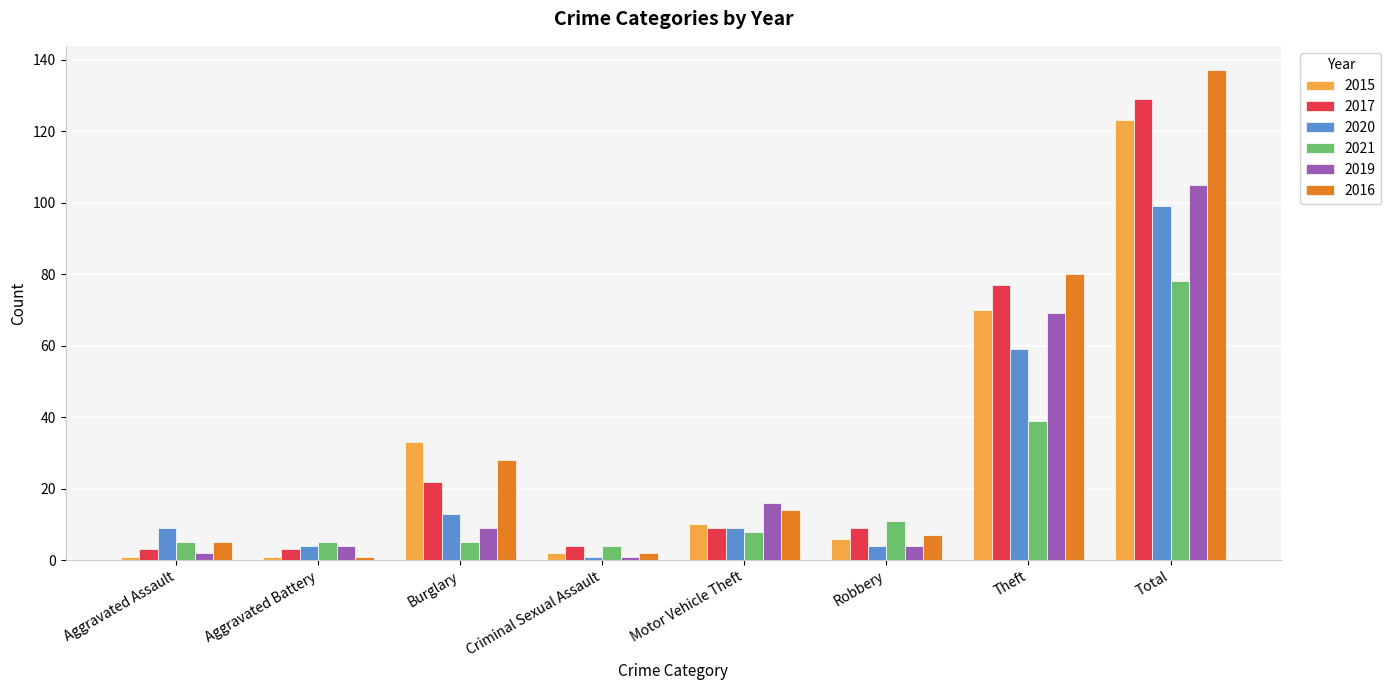

Rank the series by their maximum value, from highest to lowest.

2016, 2017, 2015, 2019, 2020, 2021